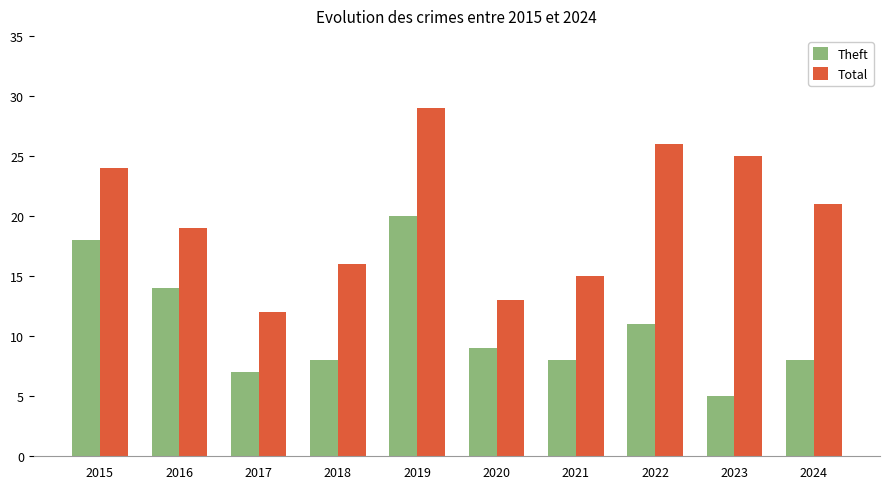

At which label does Total reach its minimum?

2017